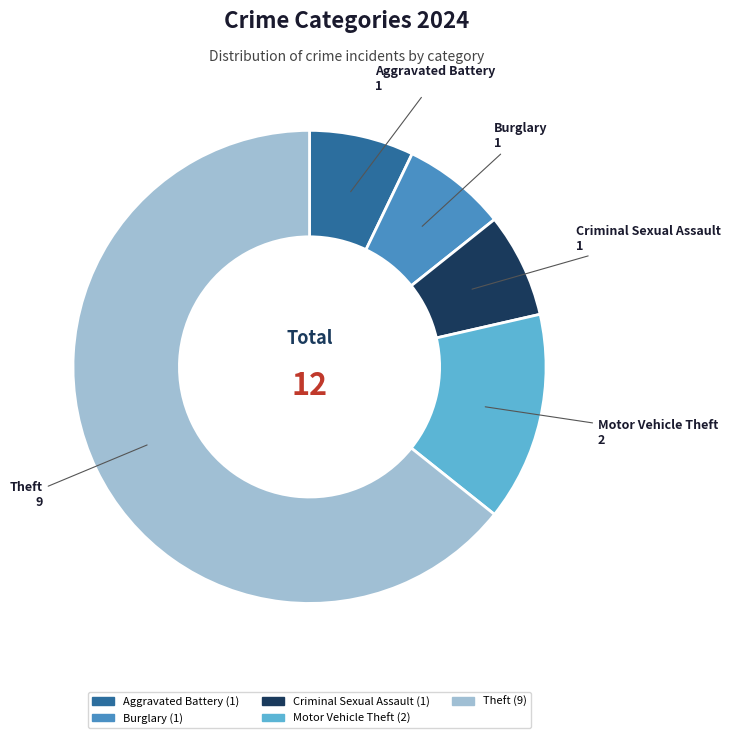

Is there any slice that represents more than half of the pie?

Yes